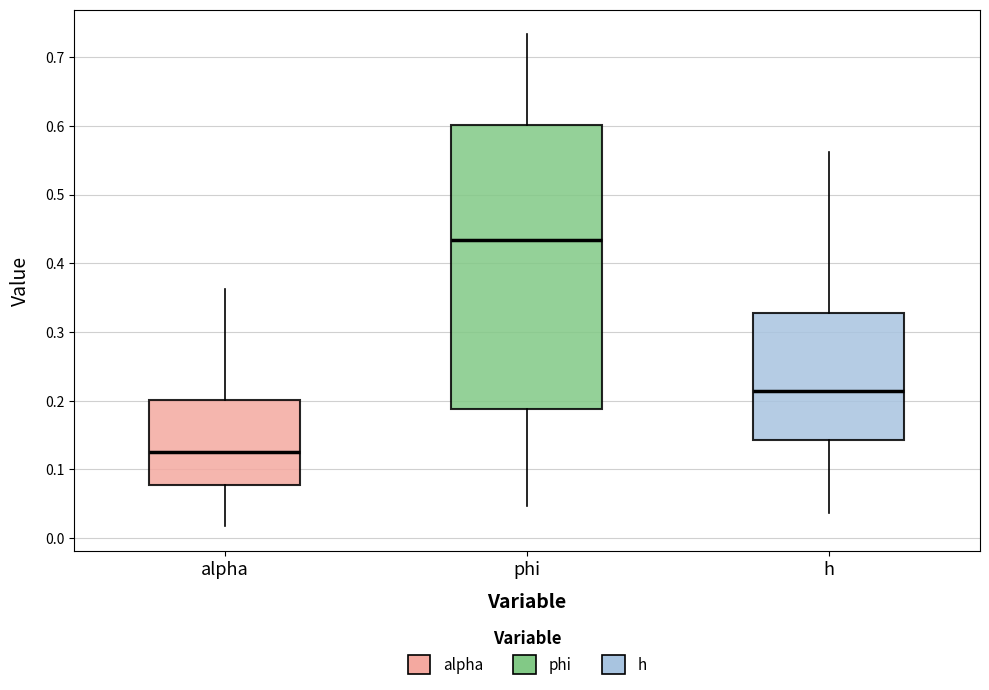

Reading left to right, transcribe this box plot: for each box, give where its median line is, the range the box spans, and where its two whiskers end, as read against the y-axis. The values are not printed on the chart, so give them approximately, as read against the axis.

alpha: median 0.13, box 0.08 to 0.20, whiskers 0.02 to 0.36
phi: median 0.43, box 0.19 to 0.60, whiskers 0.05 to 0.73
h: median 0.21, box 0.14 to 0.33, whiskers 0.04 to 0.56